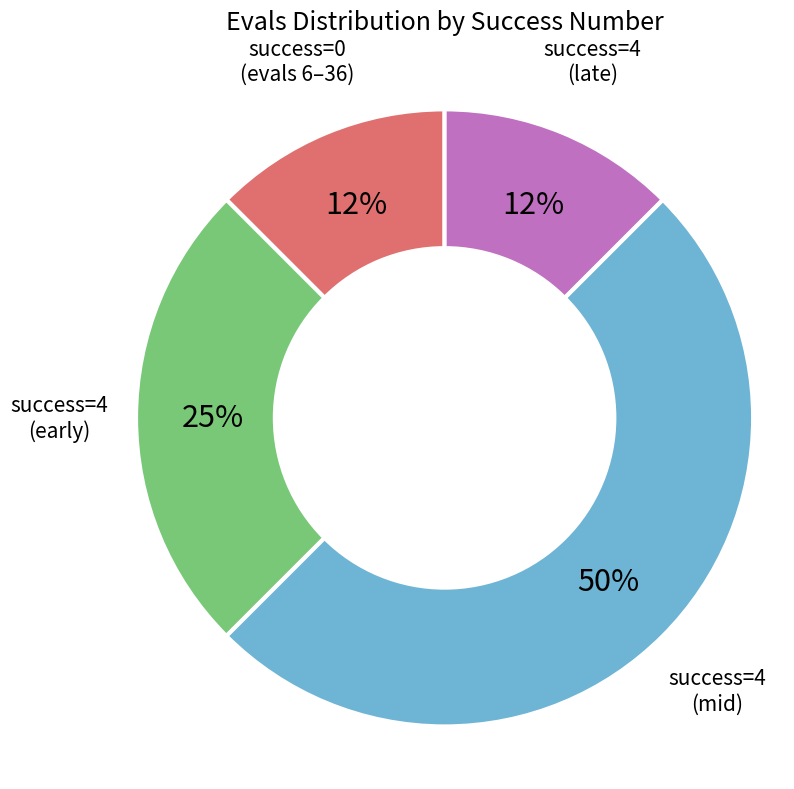

What percentage is the success=4 (early) slice, to the nearest percent?

25%